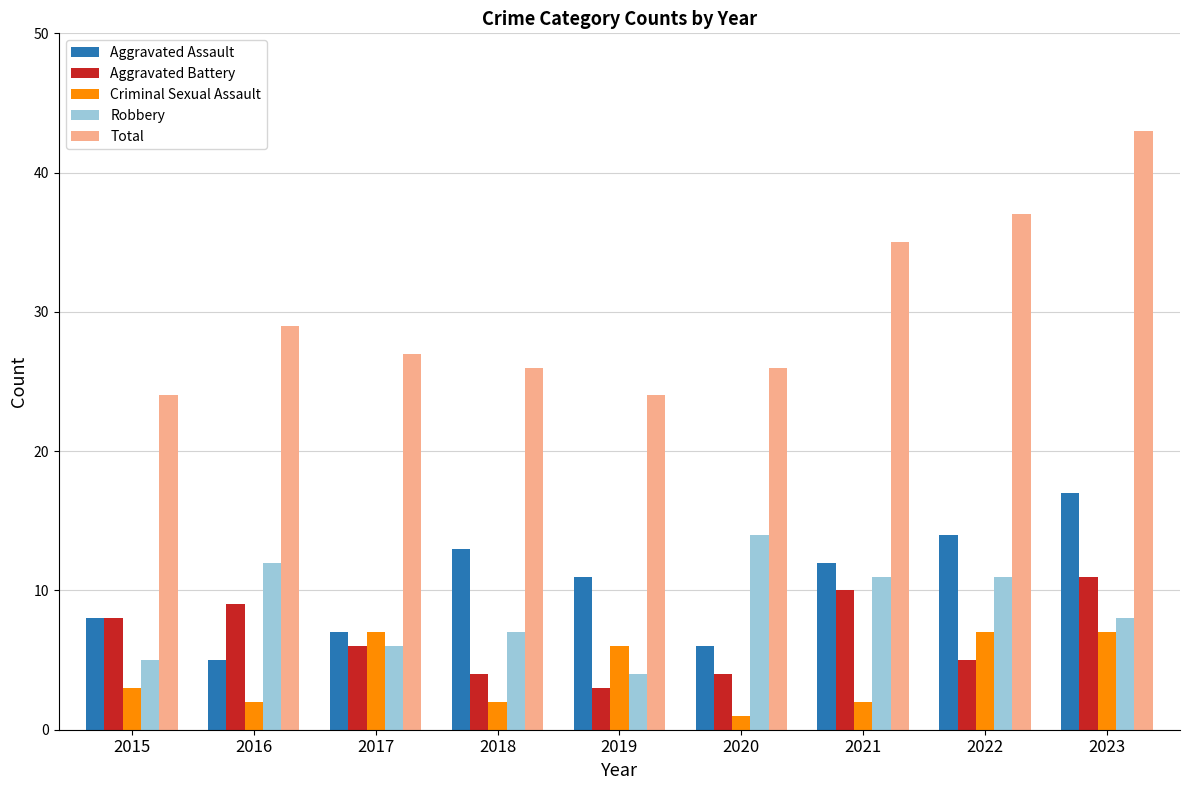

What is the minimum value shown in the chart?

1